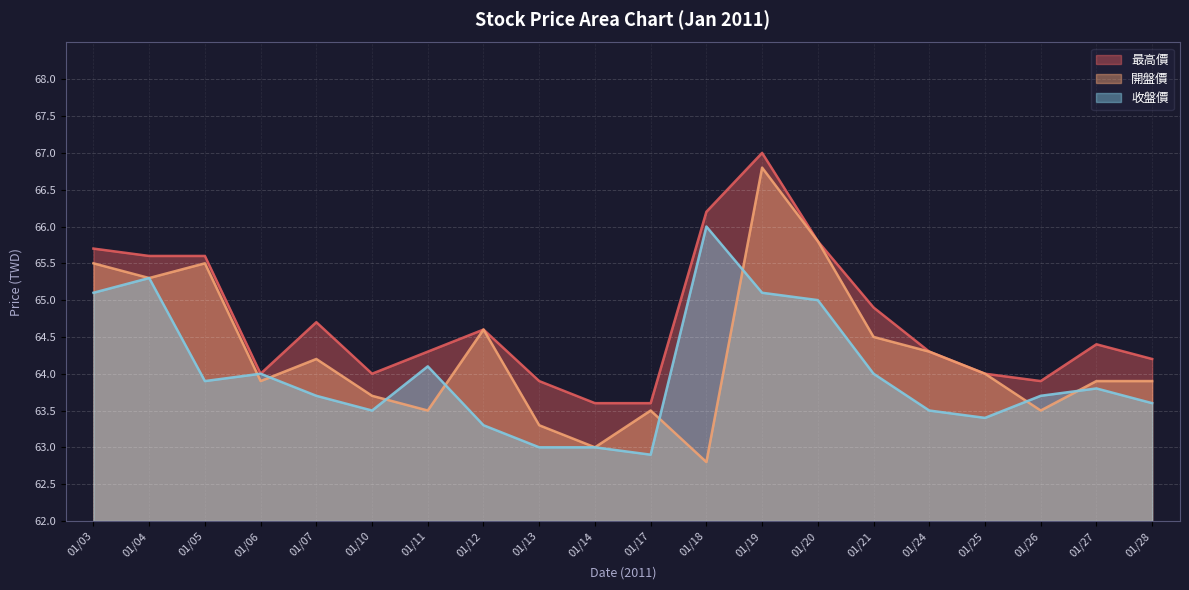

Reading left to right, list all the values displayed in this chart.

最高價: 65.7	65.6	65.6	64.0	64.7	64.0	64.3	64.6	63.9	63.6	63.6	66.2	67.0	65.8	64.9	64.3	64.0	63.9	64.4	64.2
開盤價: 65.5	65.3	65.5	63.9	64.2	63.7	63.5	64.6	63.3	63.0	63.5	62.8	66.8	65.8	64.5	64.3	64.0	63.5	63.9	63.9
收盤價: 65.1	65.3	63.9	64.0	63.7	63.5	64.1	63.3	63.0	63.0	62.9	66.0	65.1	65.0	64.0	63.5	63.4	63.7	63.8	63.6